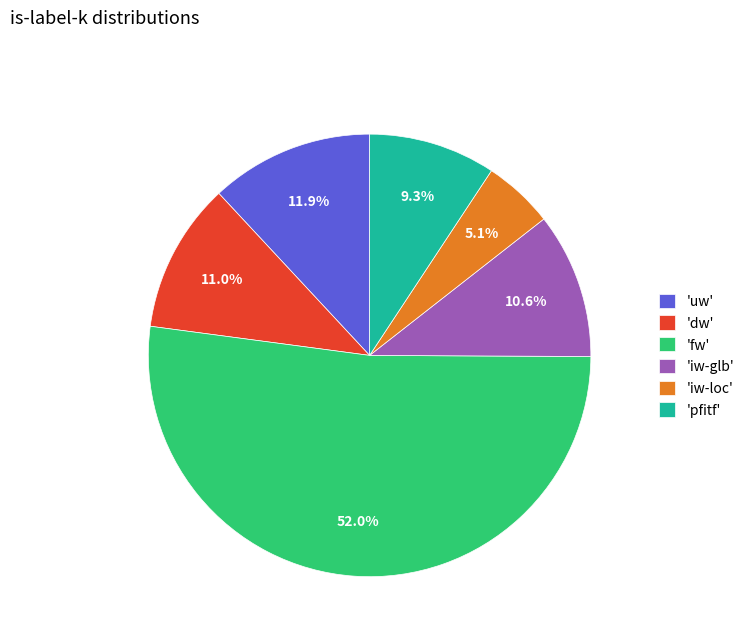

How many segments does this pie chart have?

6